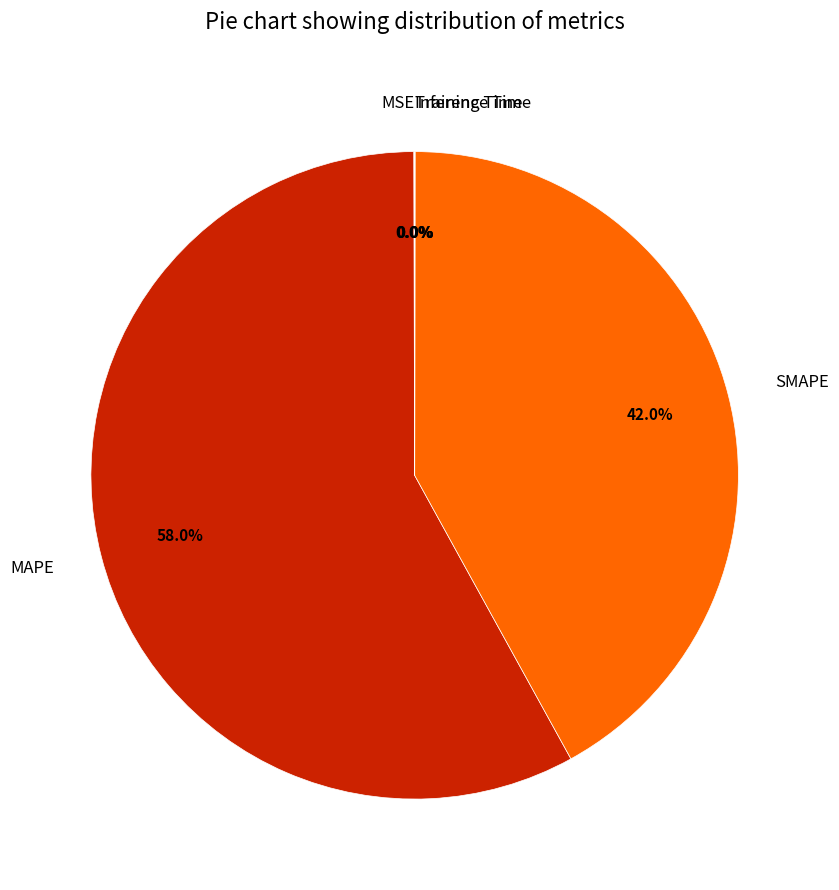

How much of the chart is everything except SMAPE?

58.0%